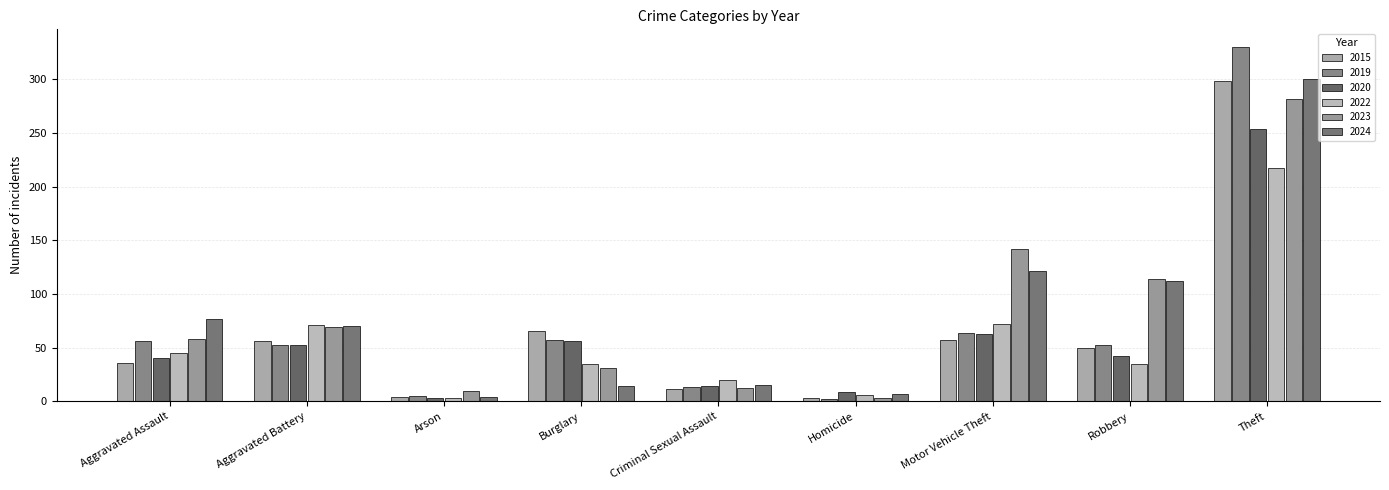

At Homicide, list the series in order from smallest to largest.

2019, 2015, 2023, 2022, 2024, 2020